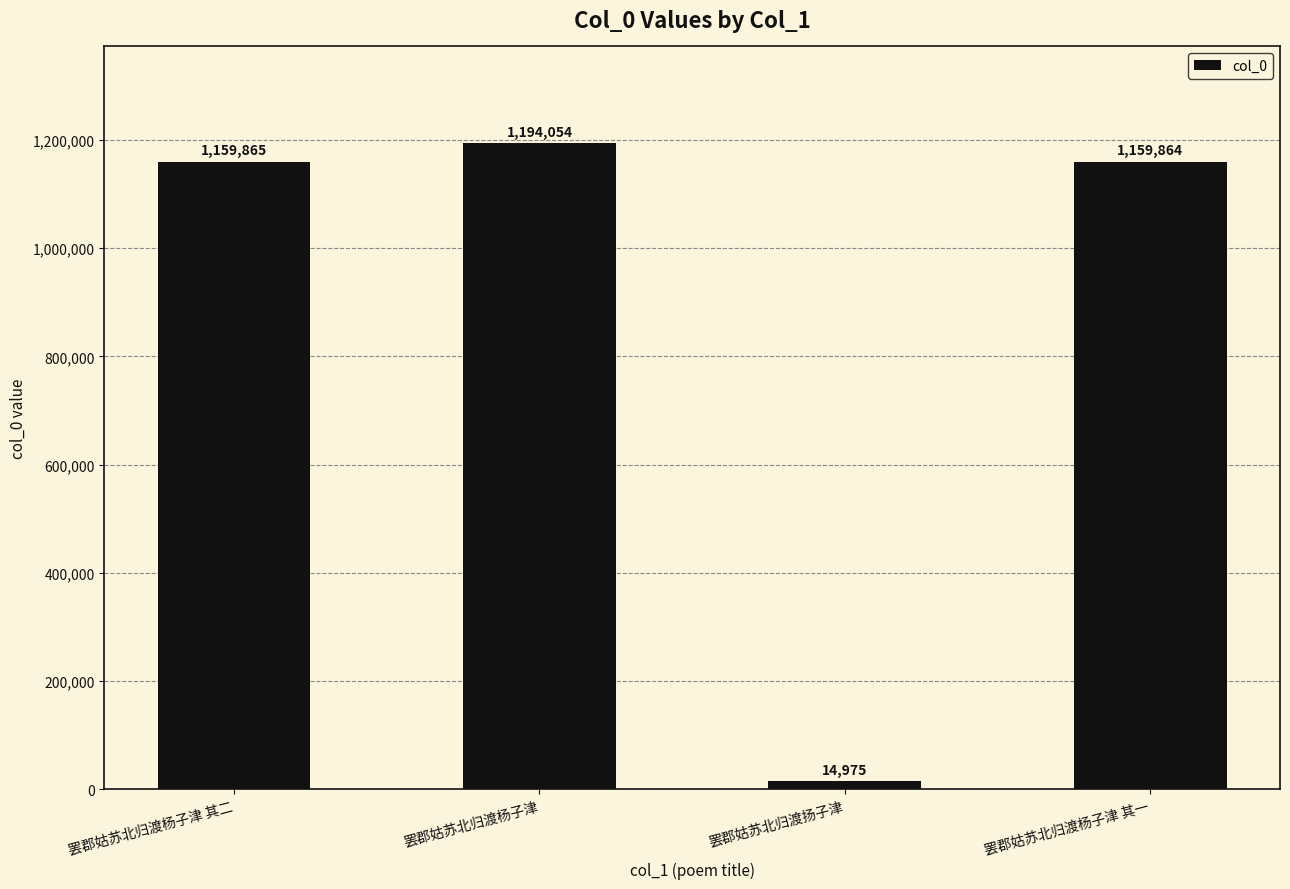

At which label is the value closest to 604514?

罢郡姑苏北归渡杨子津 其一